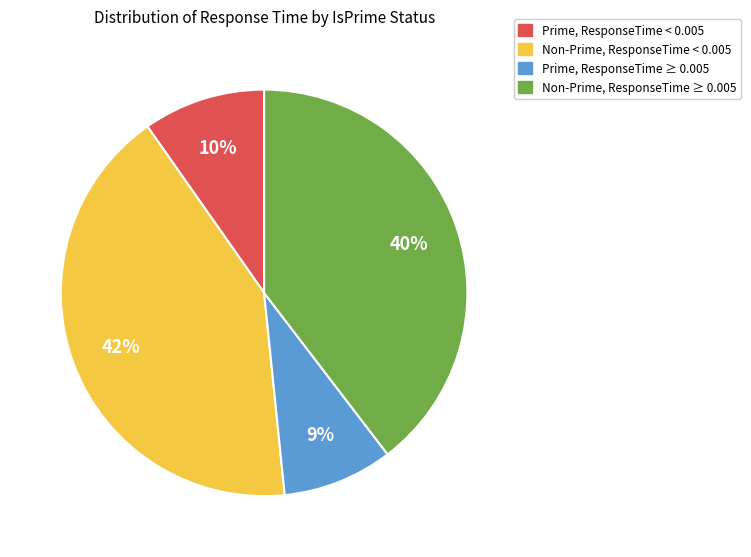

To the nearest percent, what is the average slice percentage?

25%